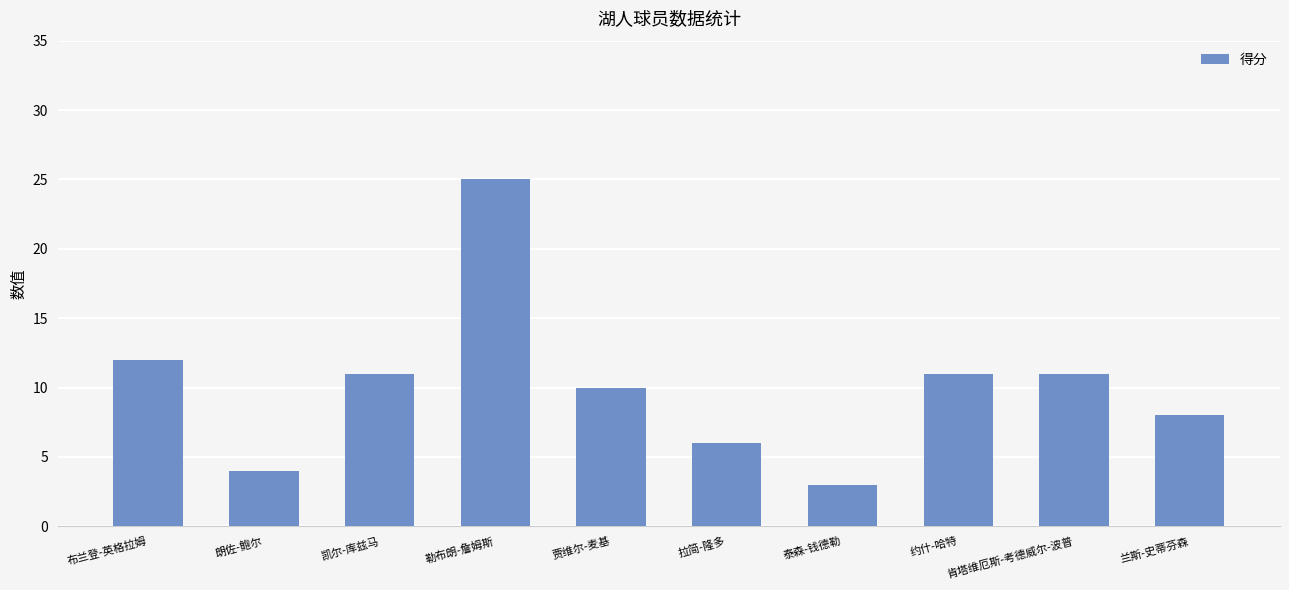

What is the smallest value displayed?

3